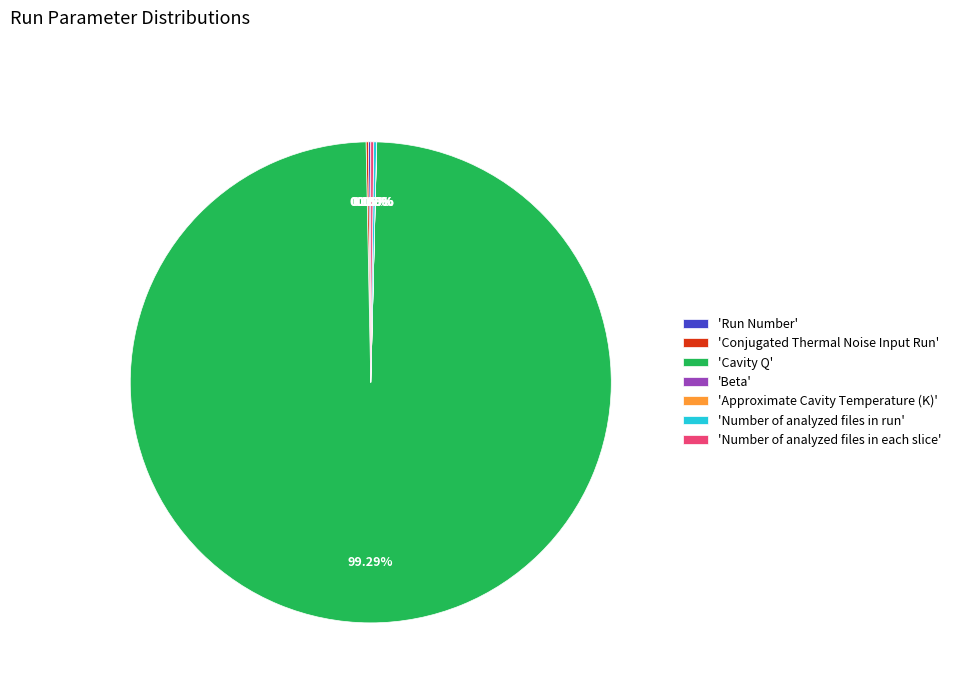

Which slice represents more than half of the pie?

'Cavity Q'